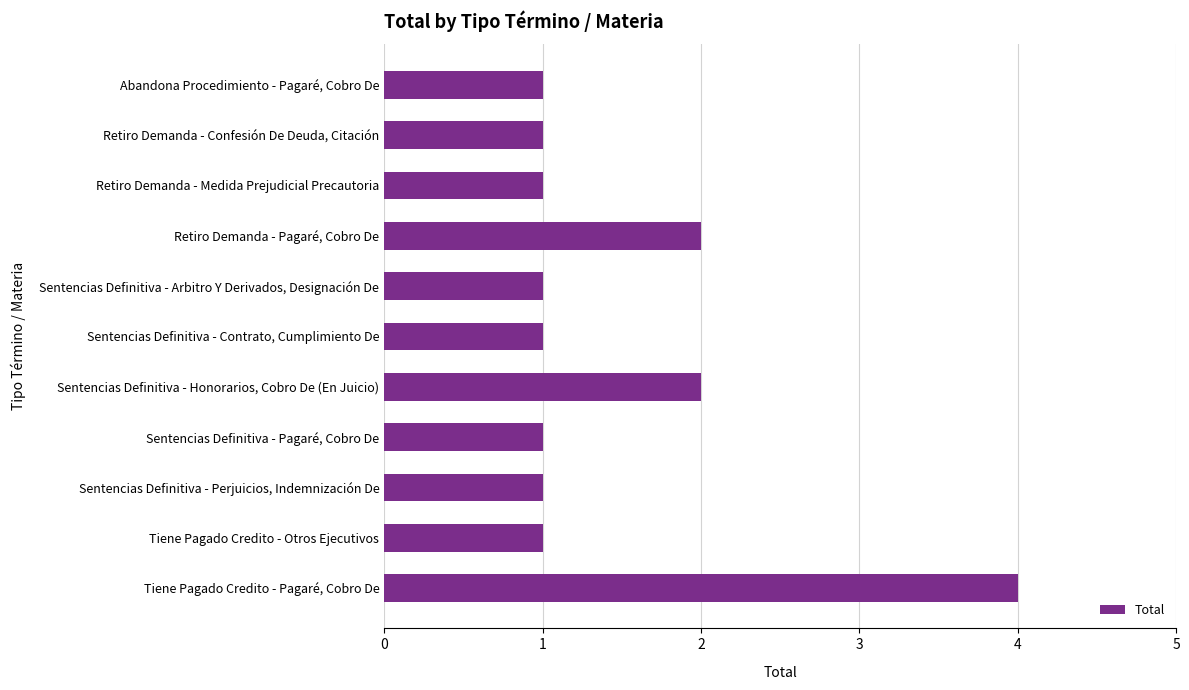

What is the change in value from Sentencias Definitiva - Perjuicios, Indemnización De to Tiene Pagado Credito - Pagaré, Cobro De?

+3